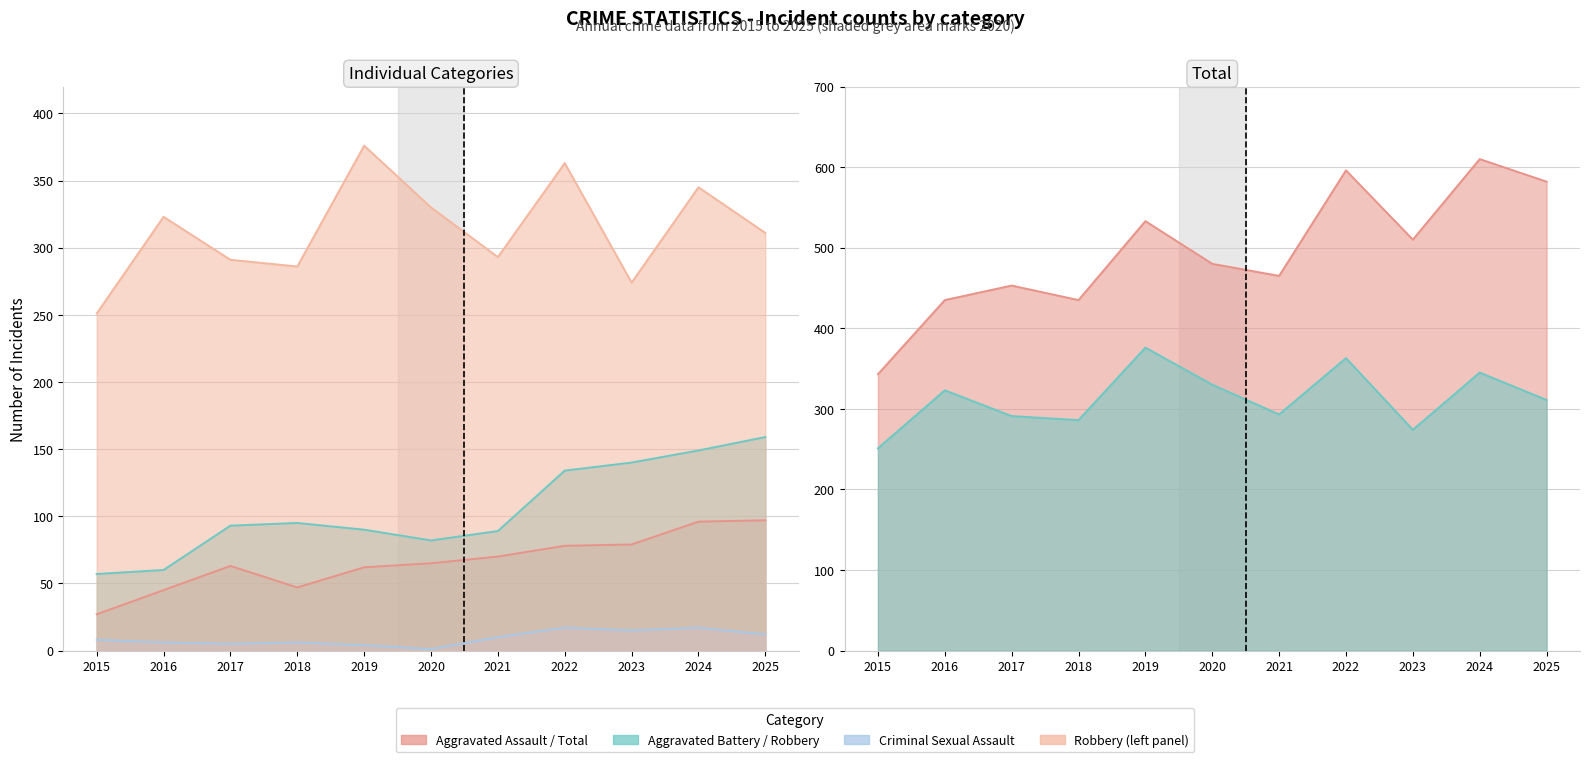

Between 2021 and 2023, which series saw the biggest shift?

Aggravated Battery